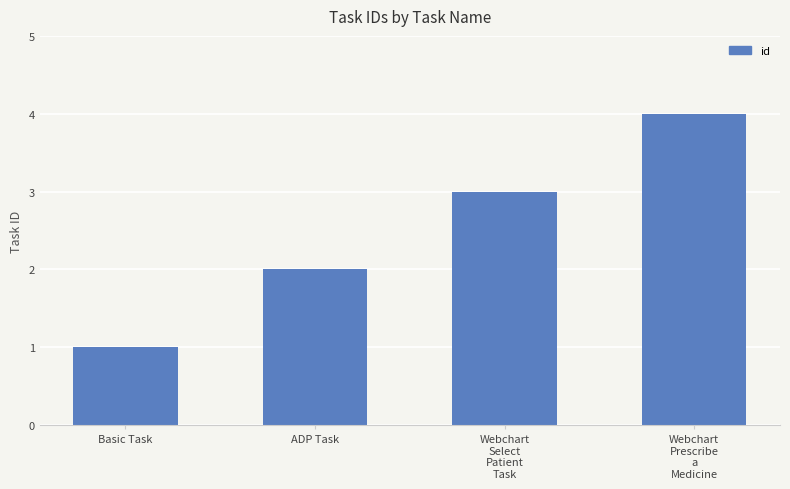

List the labels in order of value, largest first.

Webchart
Prescribe
a
Medicine, Webchart
Select
Patient
Task, ADP Task, Basic Task